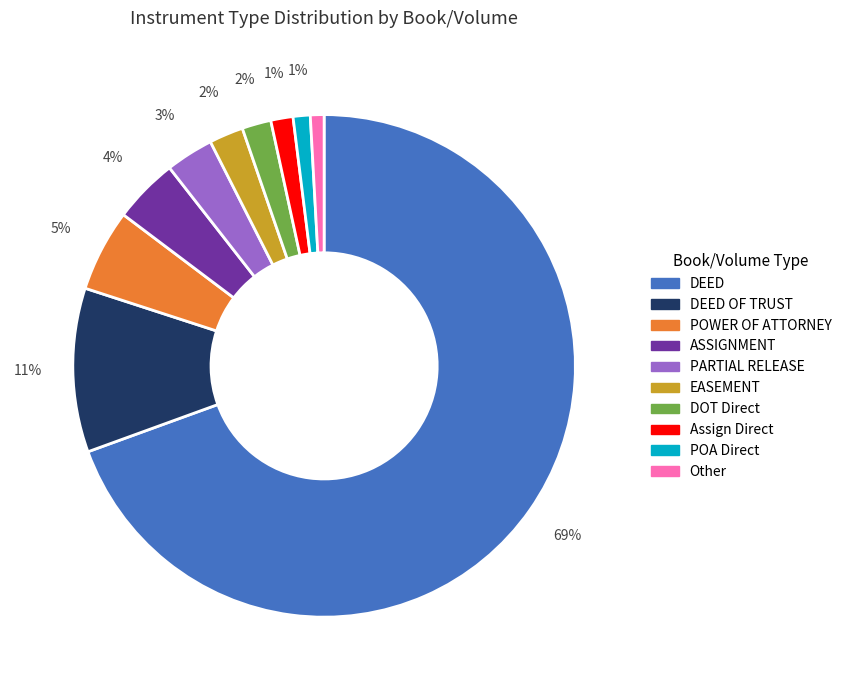

Is there any slice that represents more than half of the pie?

Yes